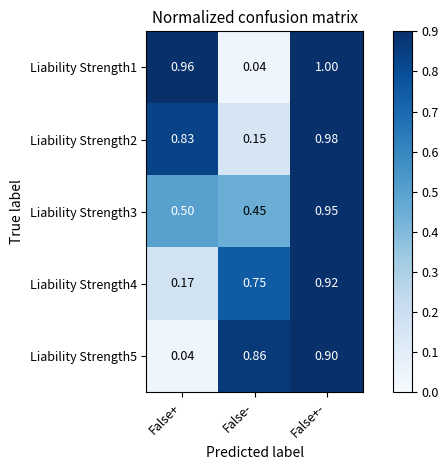

Rank the series by their maximum value, from lowest to highest.

Liability Strength5, Liability Strength4, Liability Strength3, Liability Strength2, Liability Strength1